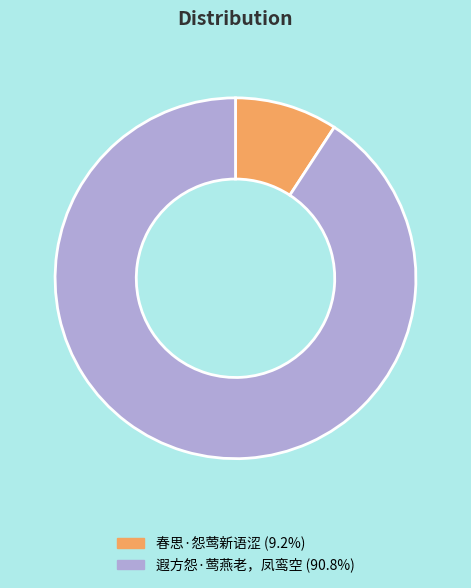

Combined, do 遐方怨·莺燕老，凤鸾空 and 春思·怨莺新语涩 account for over 50%?

Yes